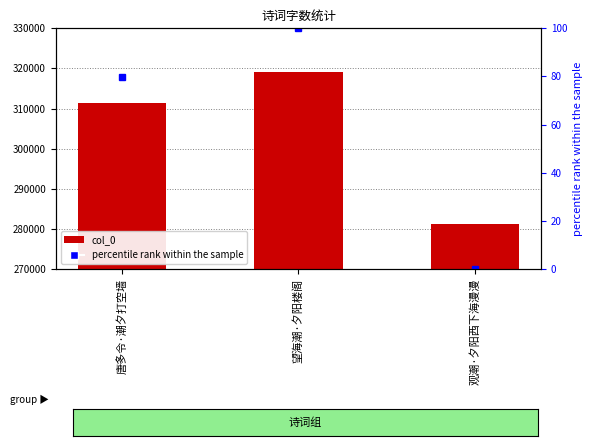

Reading left to right, extract all data points from this chart.

唐多令·潮夕打空墙=311482	望海潮·夕阳楼阁=319059	观潮·夕阳西下海漫漫=281221